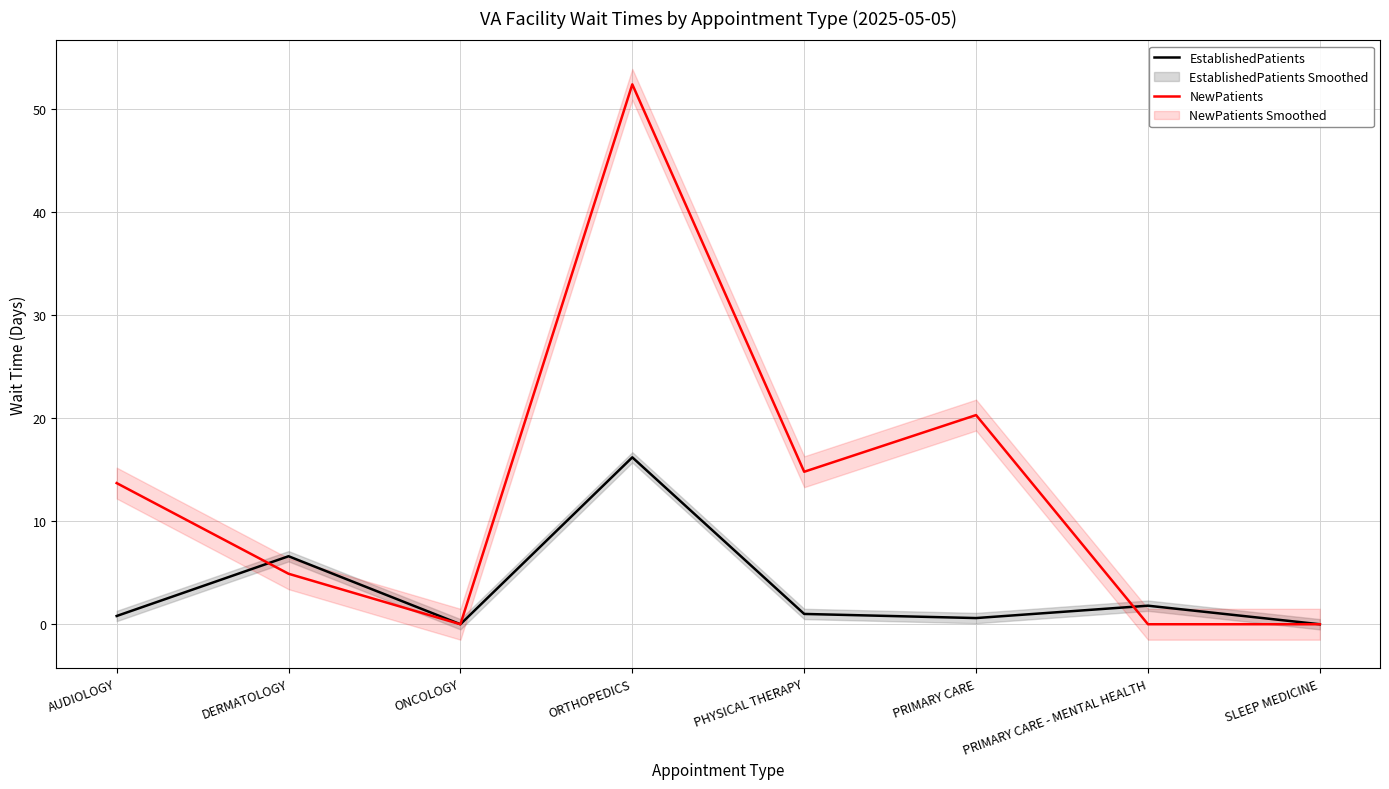

What is the label of the 8th point from the left?

SLEEP MEDICINE